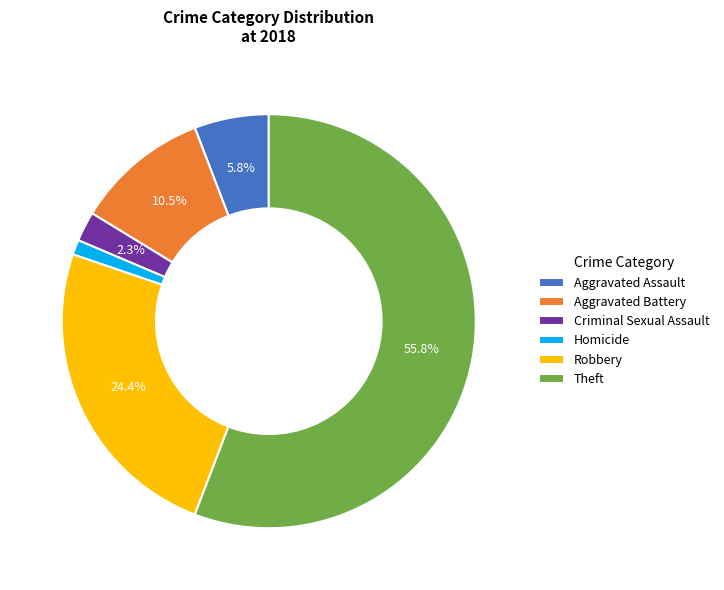

Combined, do Theft and Homicide account for over 50%?

Yes